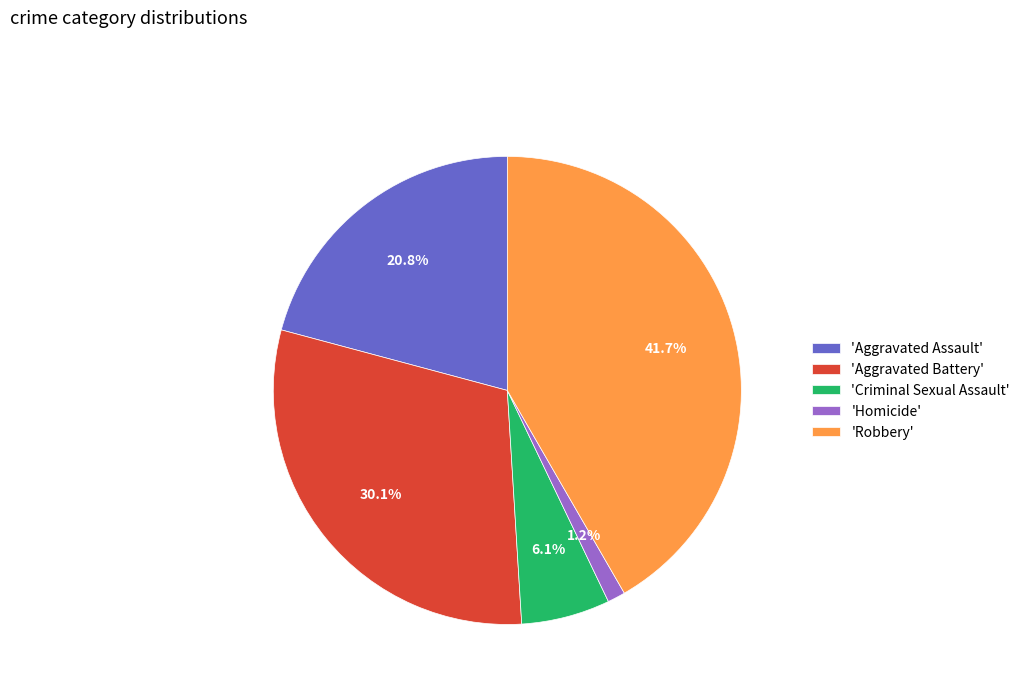

What percentage is NOT represented by 'Criminal Sexual Assault'?

93.9%